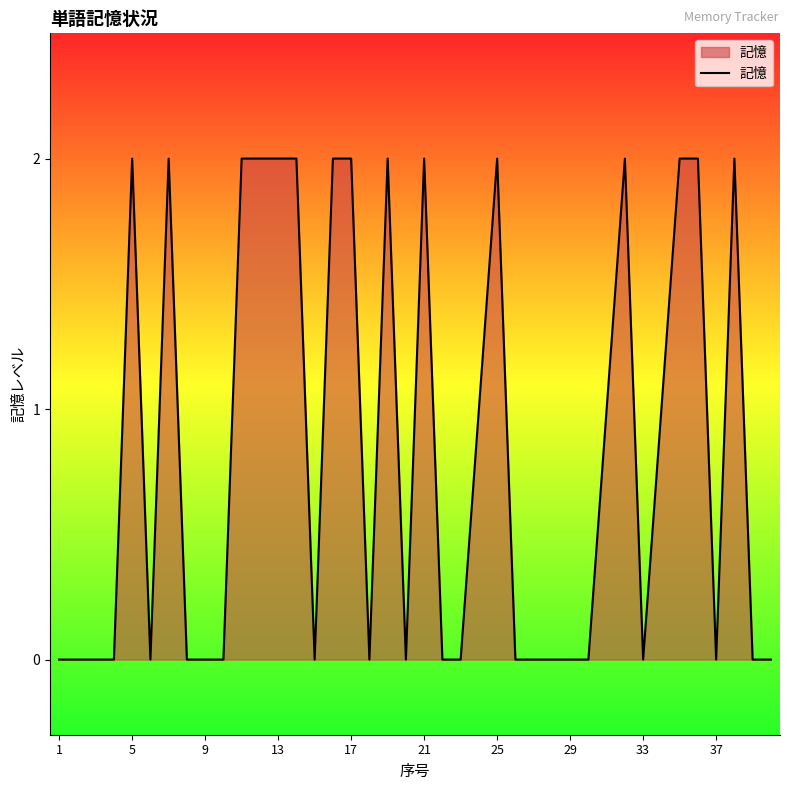

Count the number of categories in the chart.

40